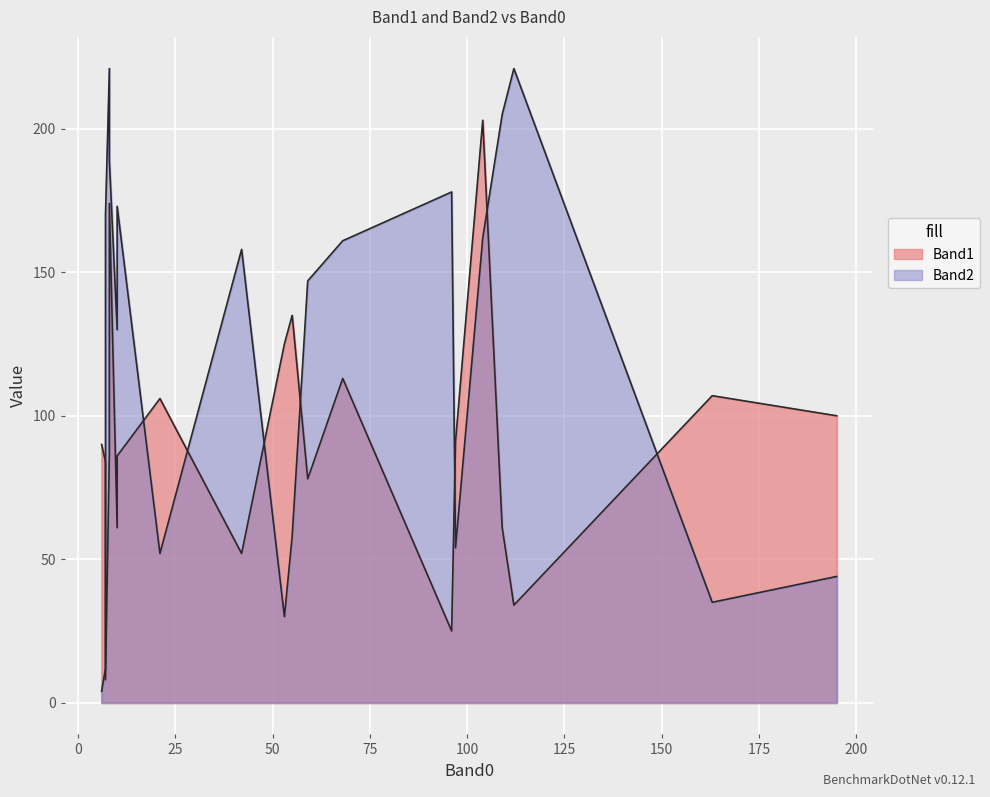

What is the difference between the second highest and second lowest values in the Band2 series?

209